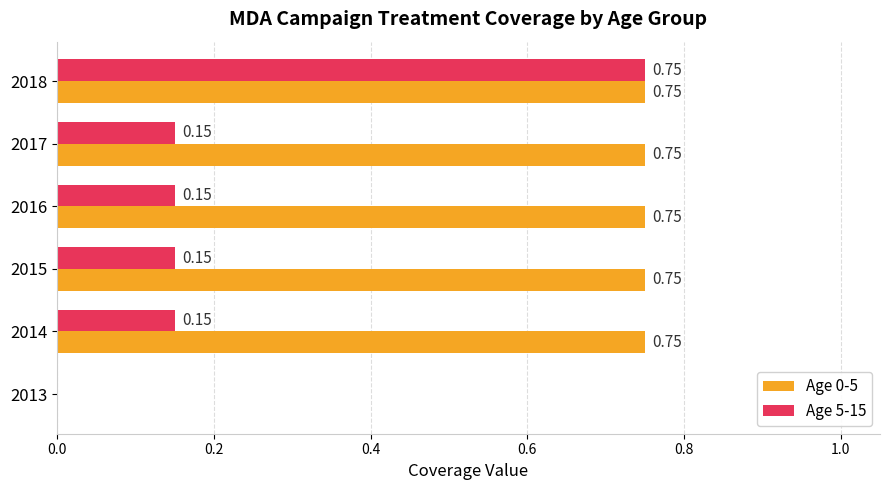

Between 2013 and 2016, which series saw the biggest shift?

Age 0-5